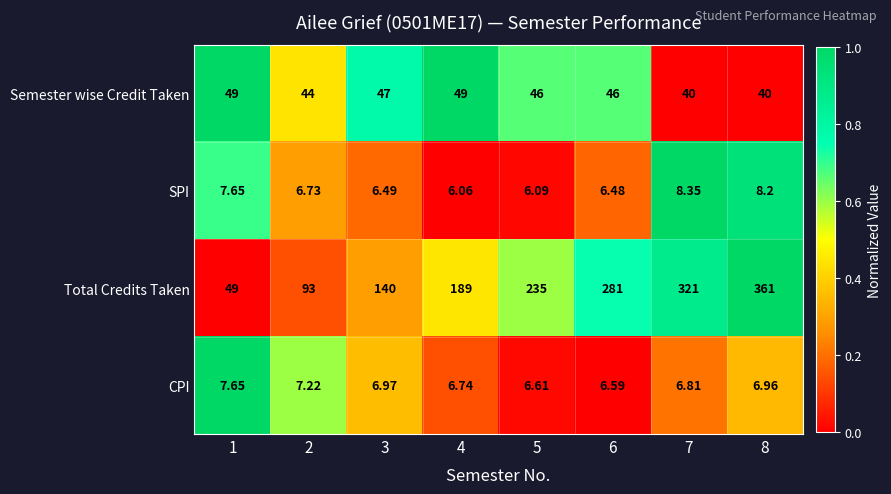

List the series in order of their peak value, lowest first.

CPI, SPI, Semester wise Credit Taken, Total Credits Taken